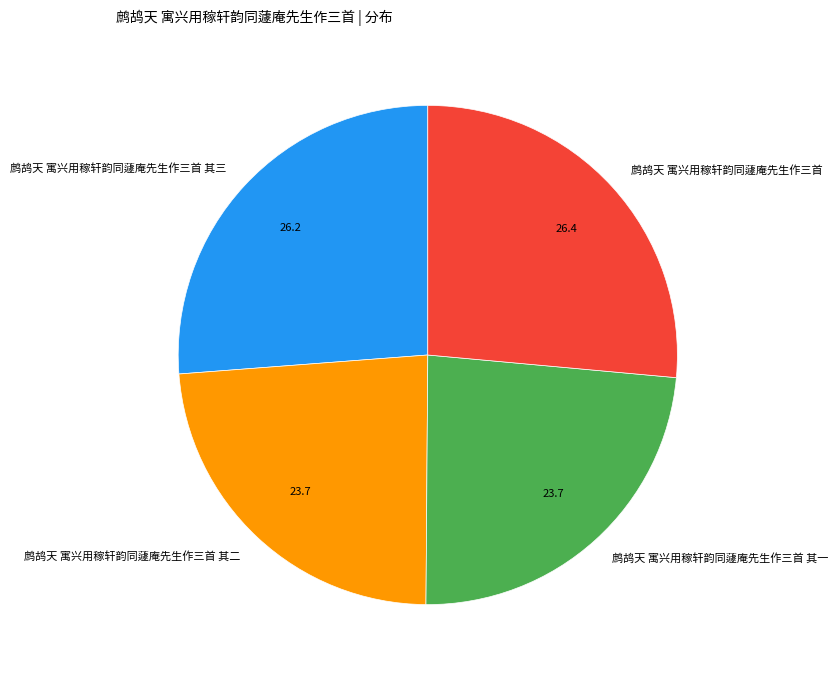

How many segments does this pie chart have?

4